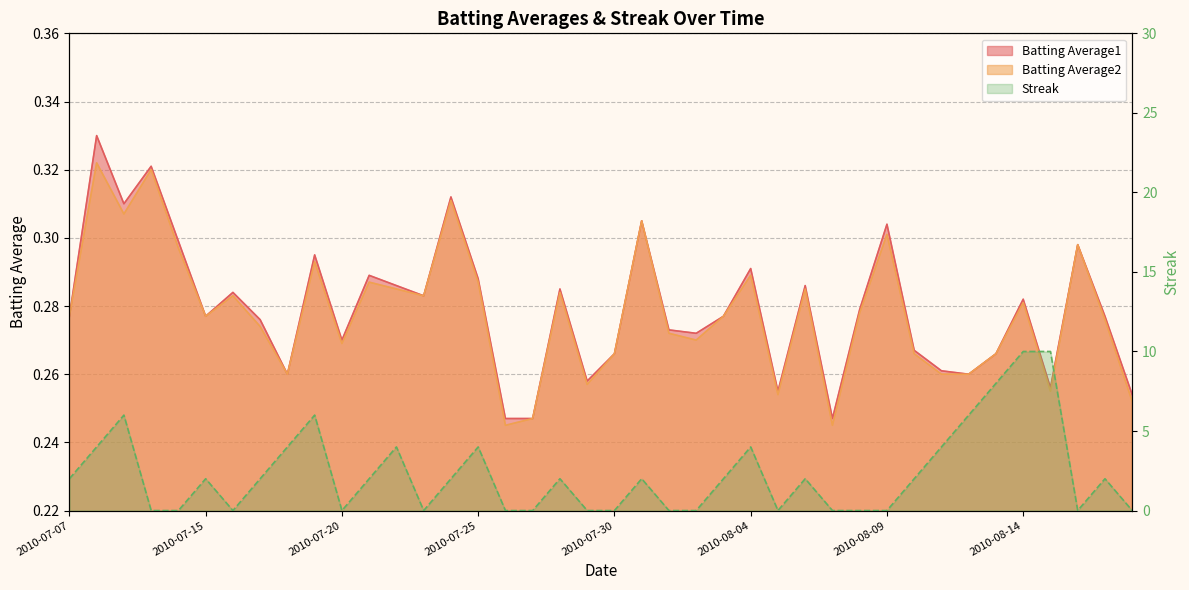

What is the sum of all Batting Average2 values?

11.1